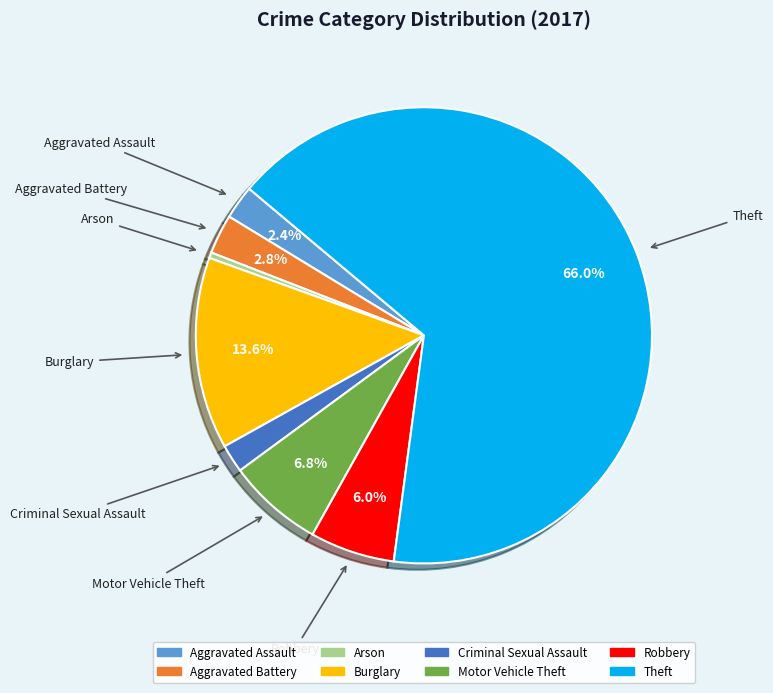

How many slices are in this pie chart?

8